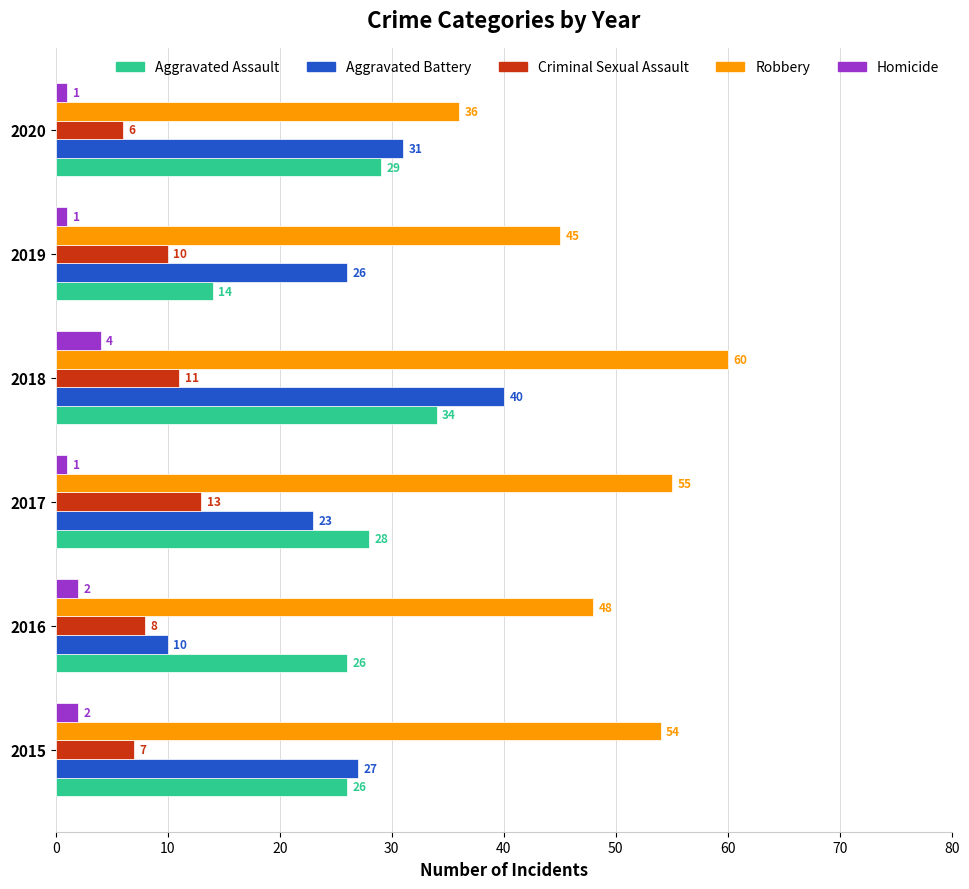

Which series has the largest total across all categories?

Robbery